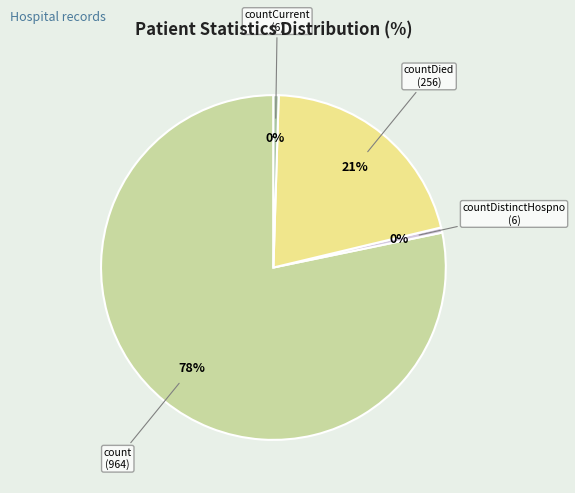

Which category has the biggest portion of the pie?

count